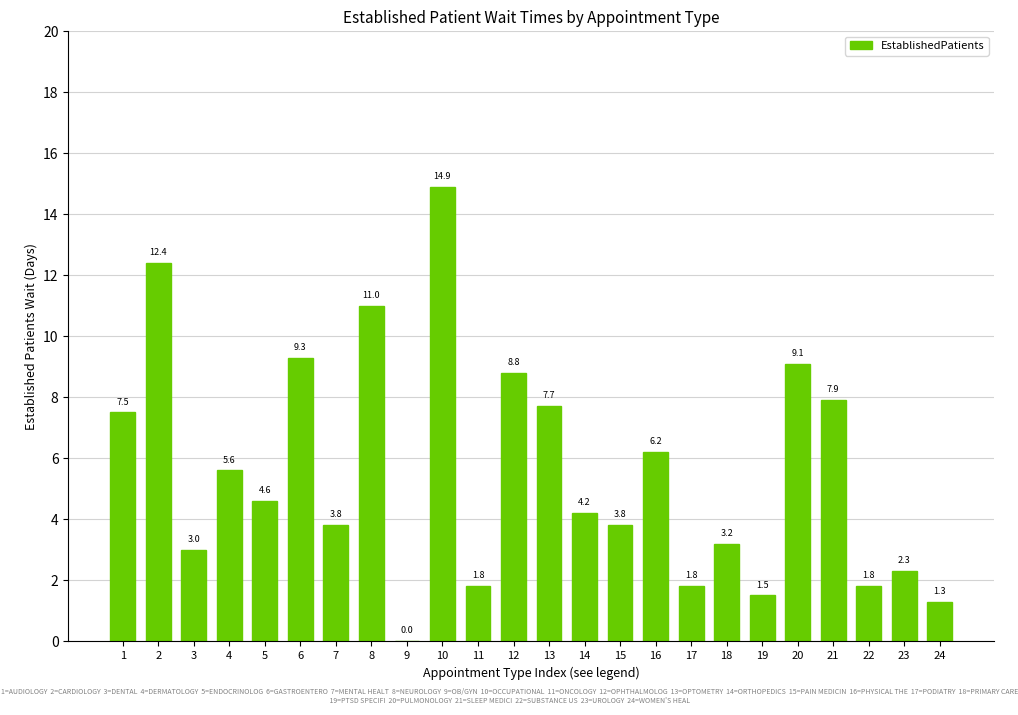

Which category has the highest value across all series?

10